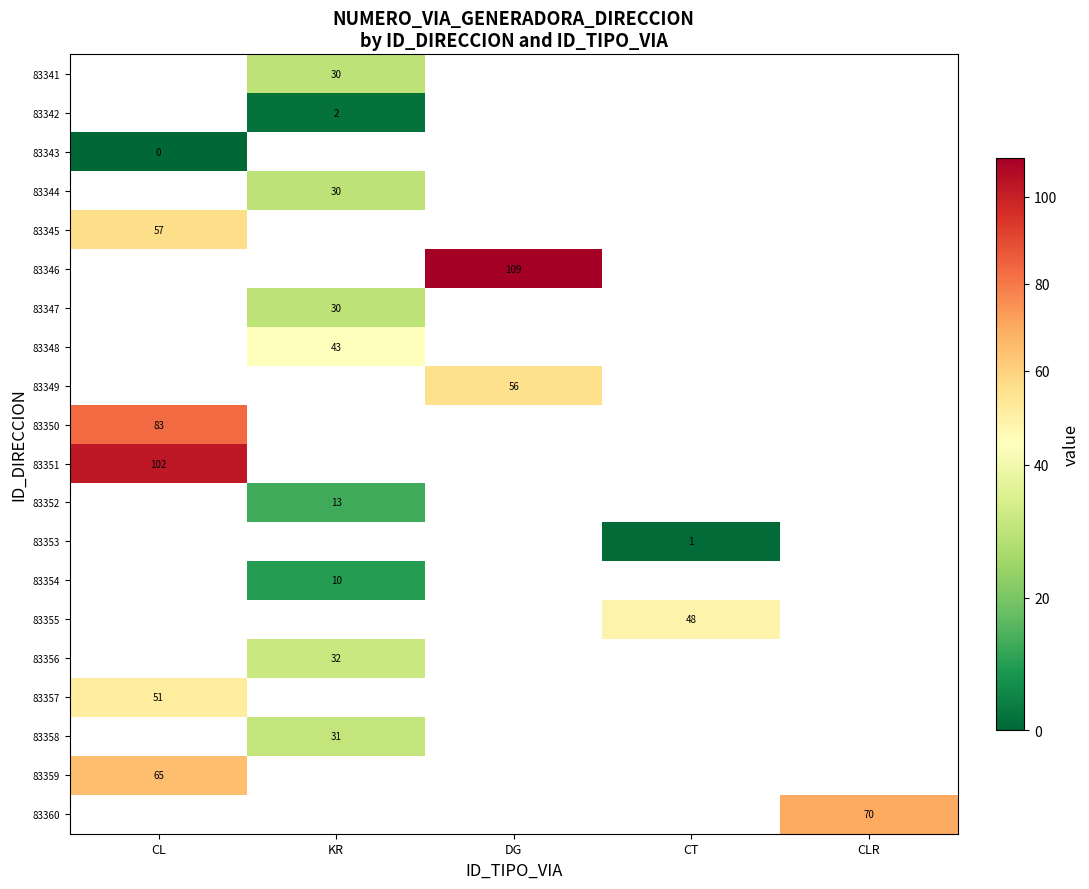

At which label does 83357 reach its minimum?

CL